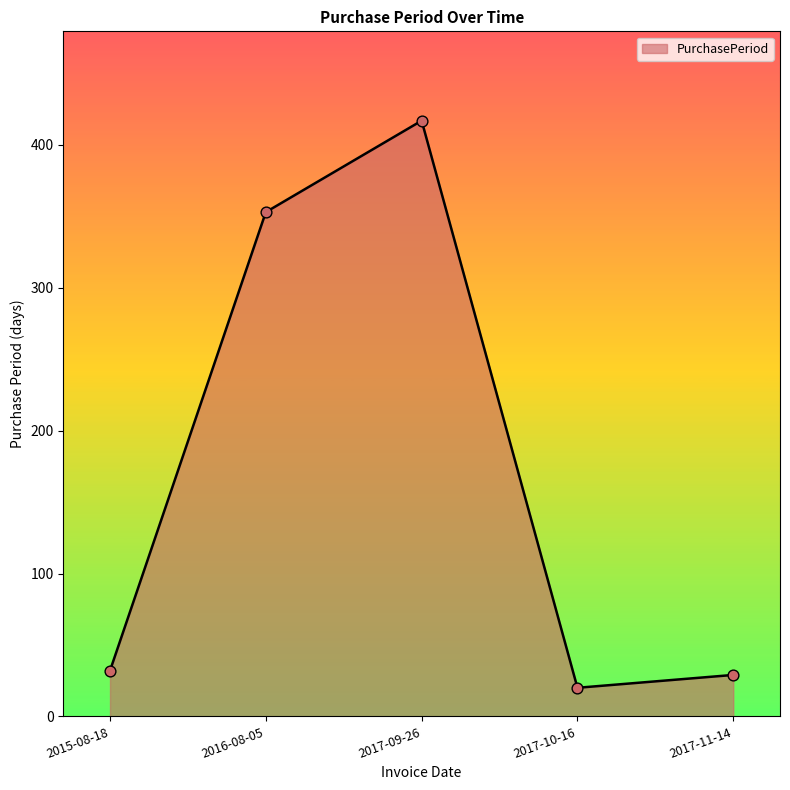

What is the change in value from 2015-08-18 to 2016-08-05?

+321